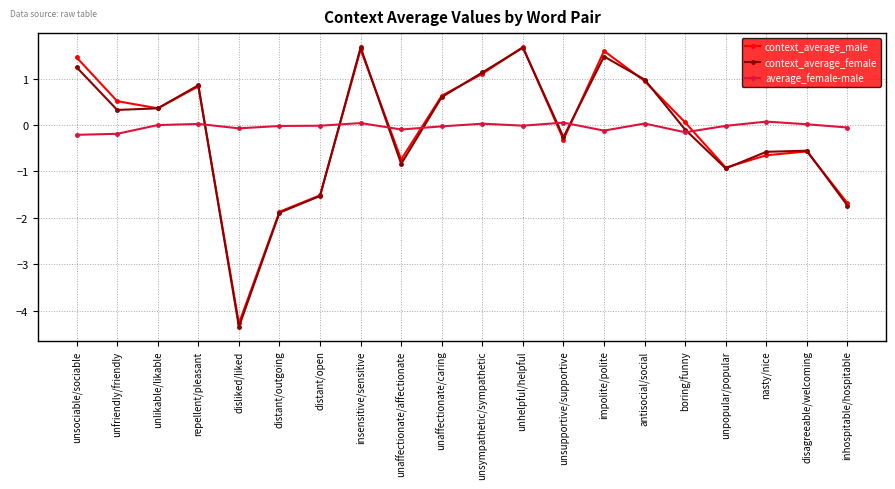

Which series has the largest range (max minus min)?

context_average_female